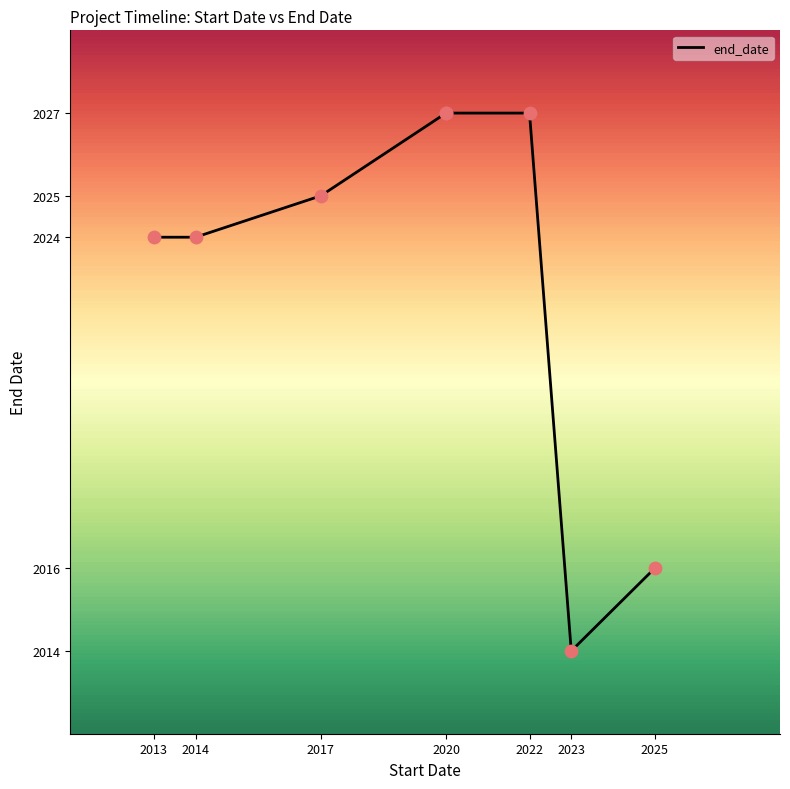

What is the change in value from 2014 to 2022?

+3